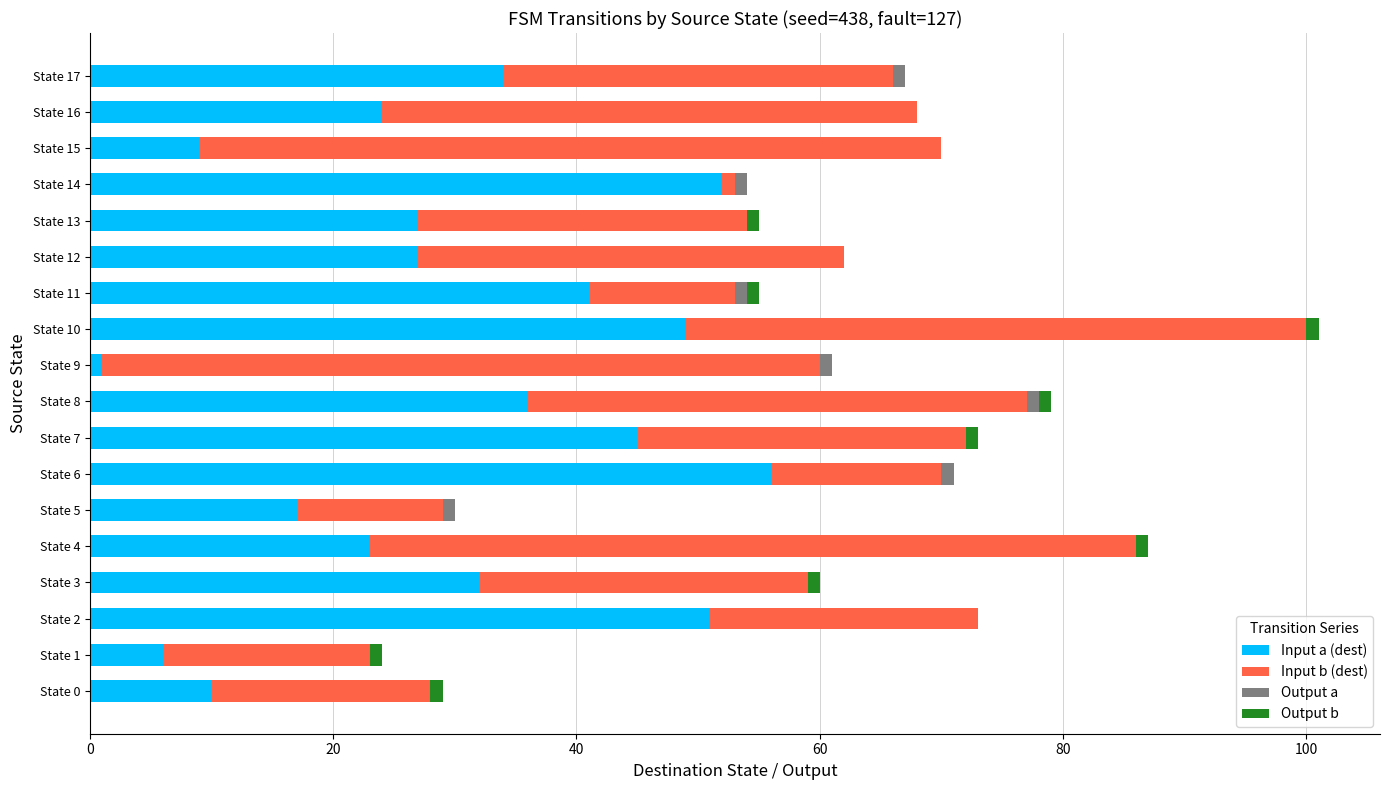

Is it true that Input a (dest) equals 9 at State 8?

False